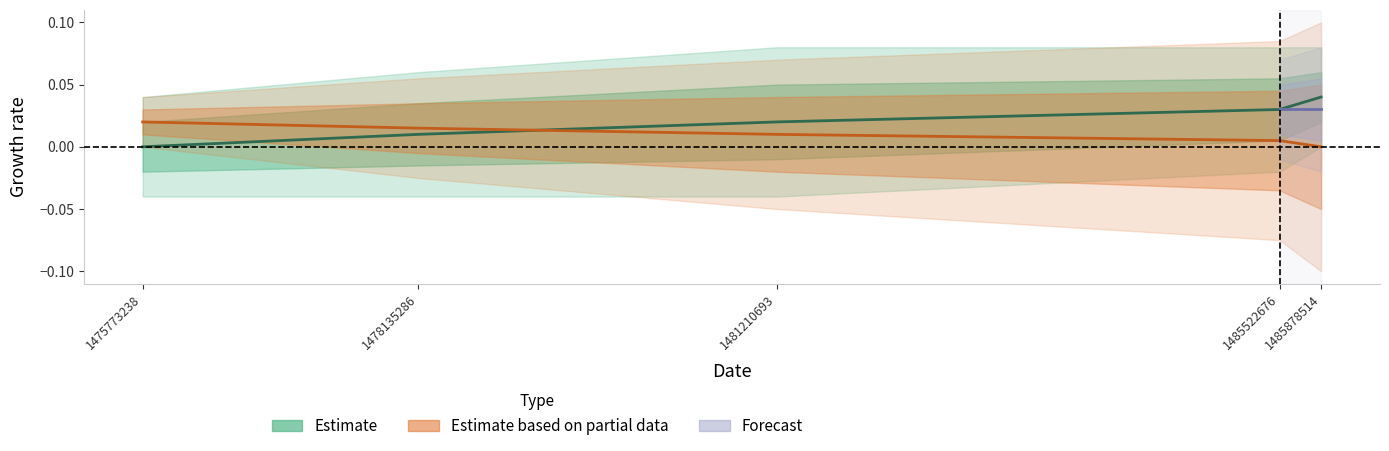

Between 1485522676 and 1475773238, which is larger?

1485522676